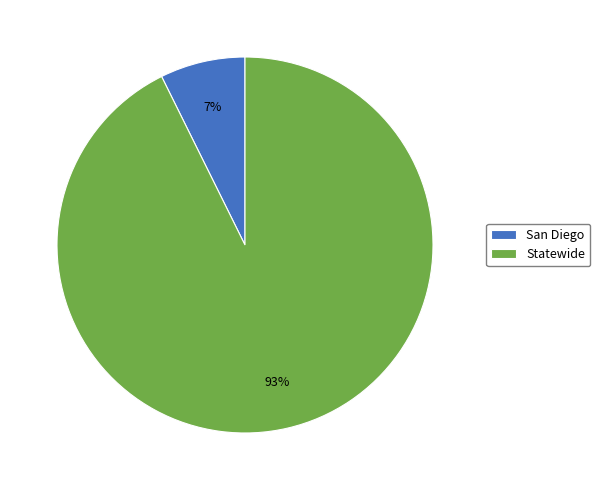

Approximately how many times larger is the value at San Diego compared to Statewide?

0.1